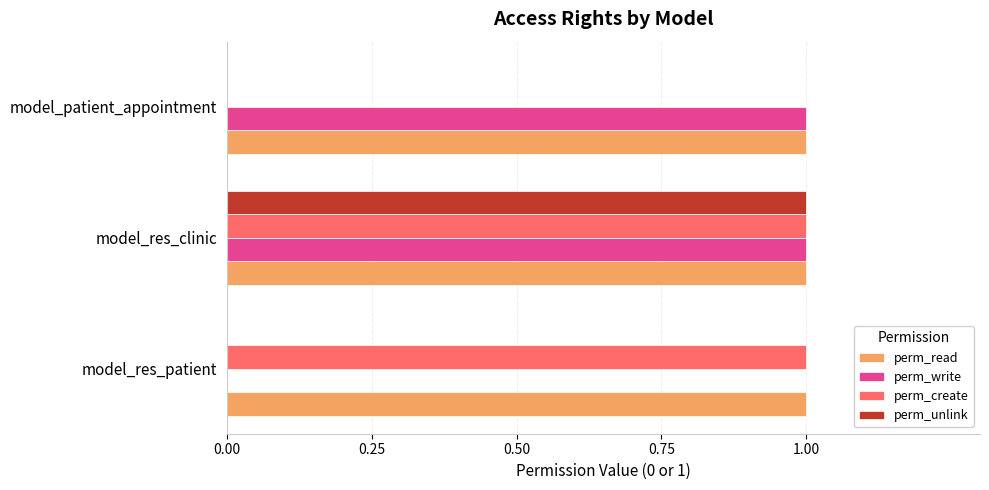

The perm_unlink series shows 1 at model_res_clinic. True or false?

True